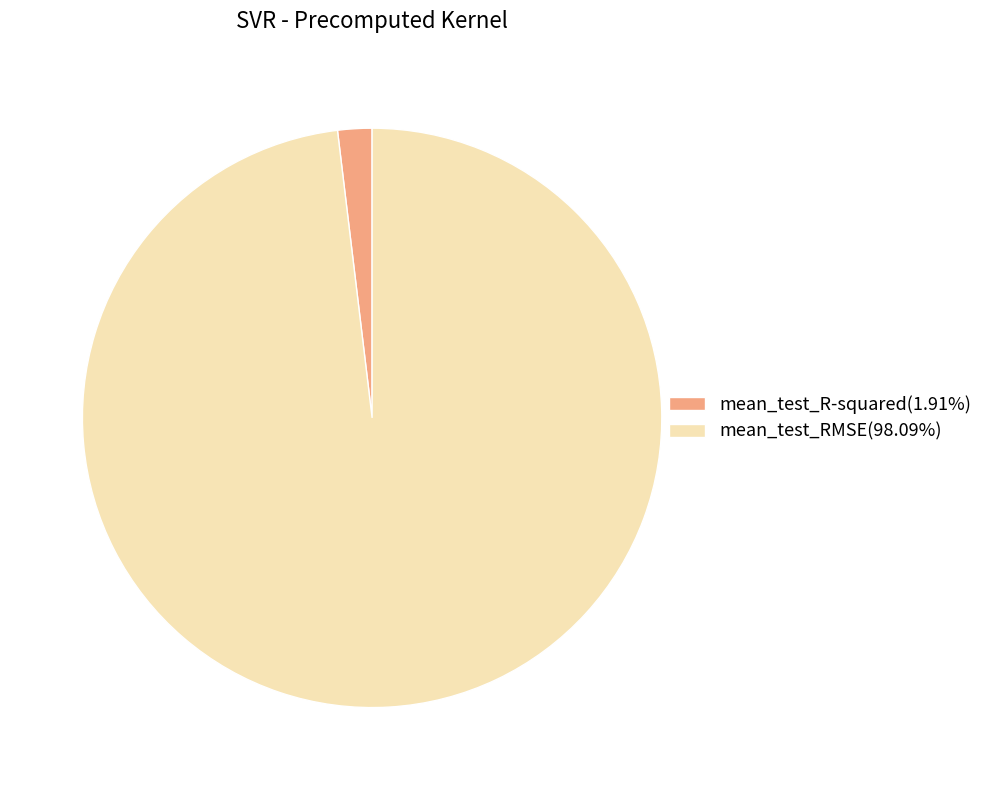

Is mean_test_R-squared(1.91%) the majority of the pie?

No